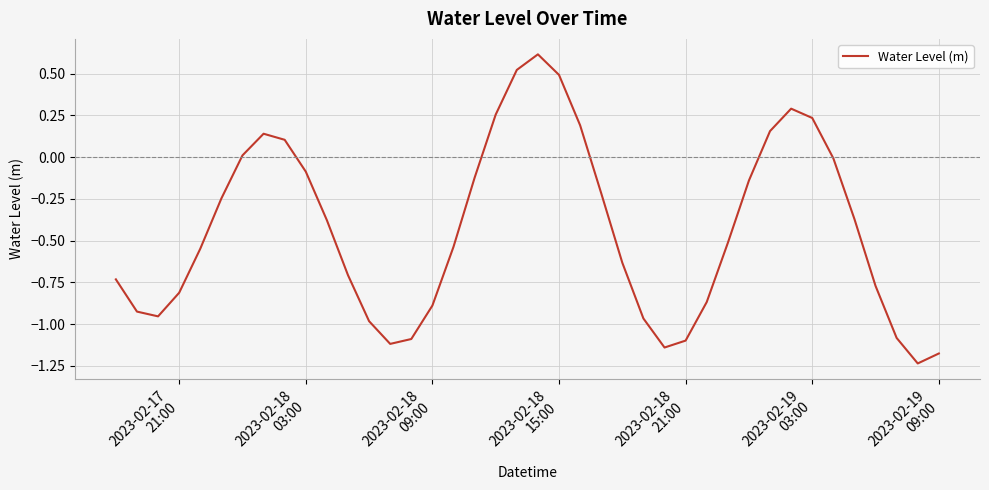

What is the maximum value shown in the chart?

0.6